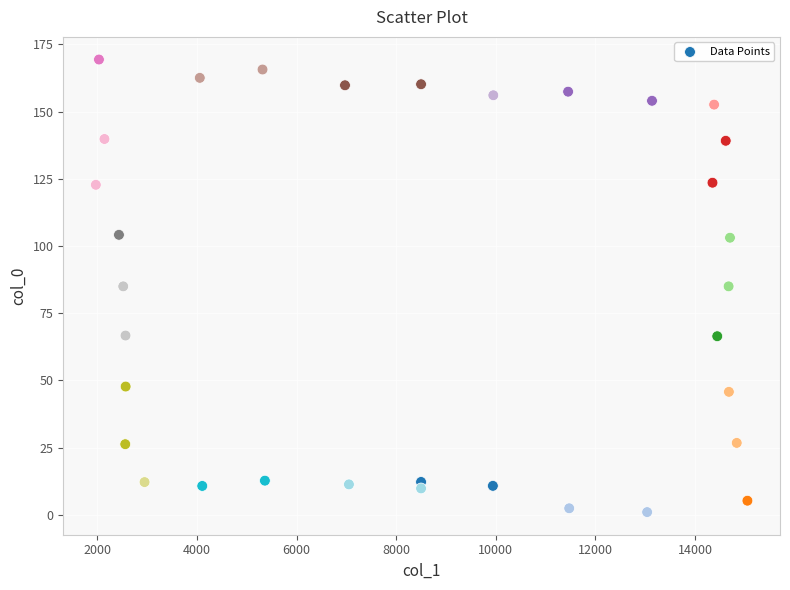

What is the range of X values (max minus min)?

13077.7